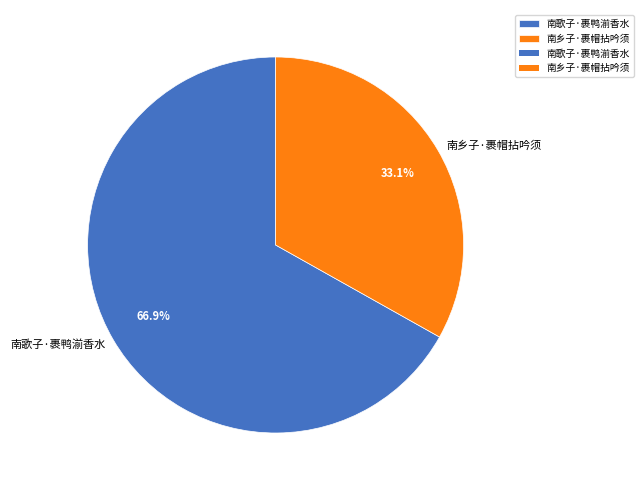

Rank the categories by value from lowest to highest.

南乡子·裹帽拈吟须, 南歌子·裹鸭湔香水